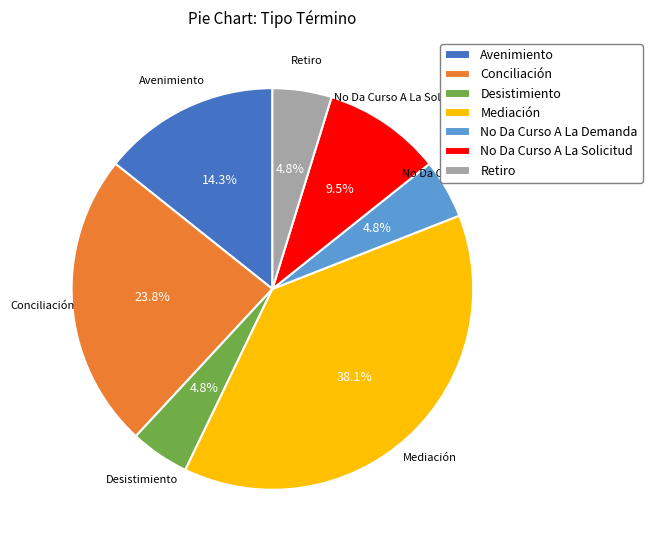

How many slices are in this pie chart?

7